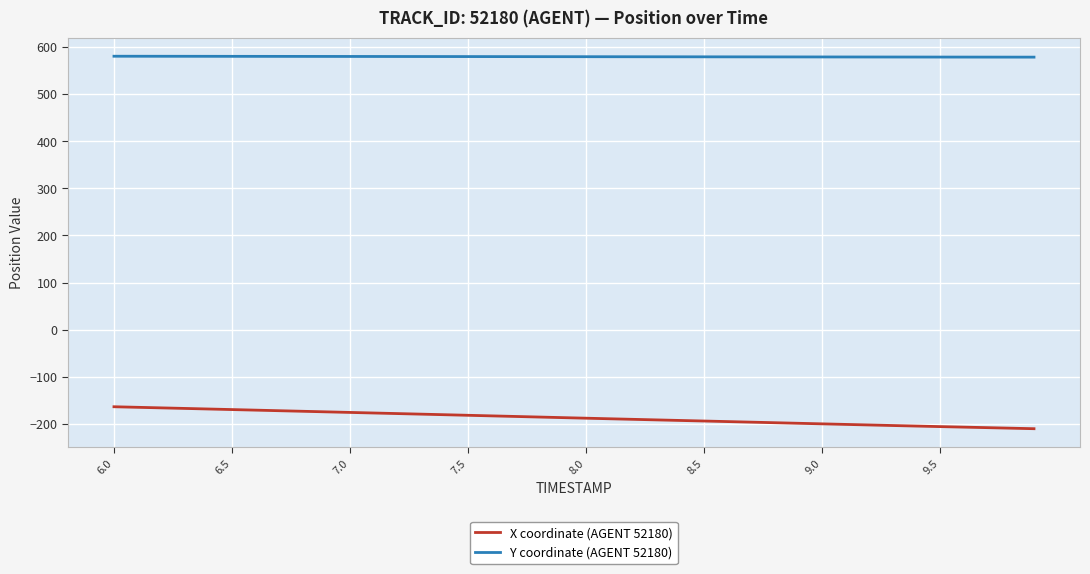

What is the minimum value for X coordinate (AGENT 52180)?

-210.4